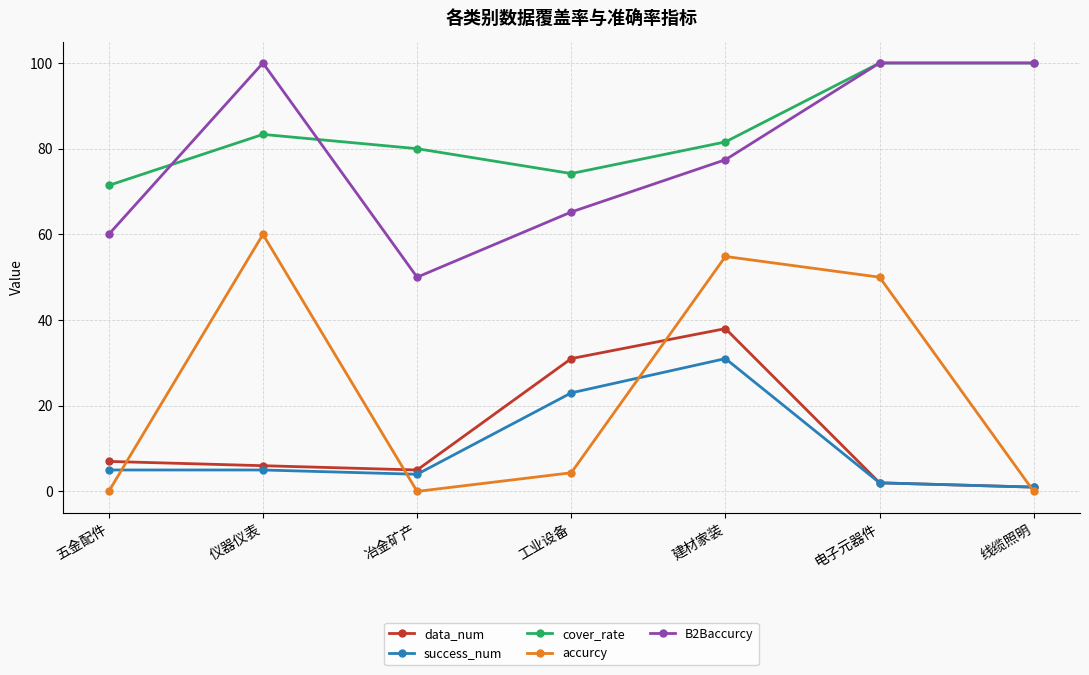

True or false: success_num has a value of 4.0 at 冶金矿产.

True